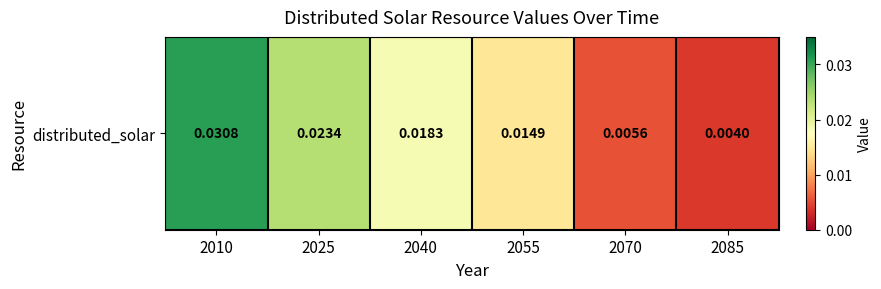

Which label corresponds to the largest value in the chart?

2010